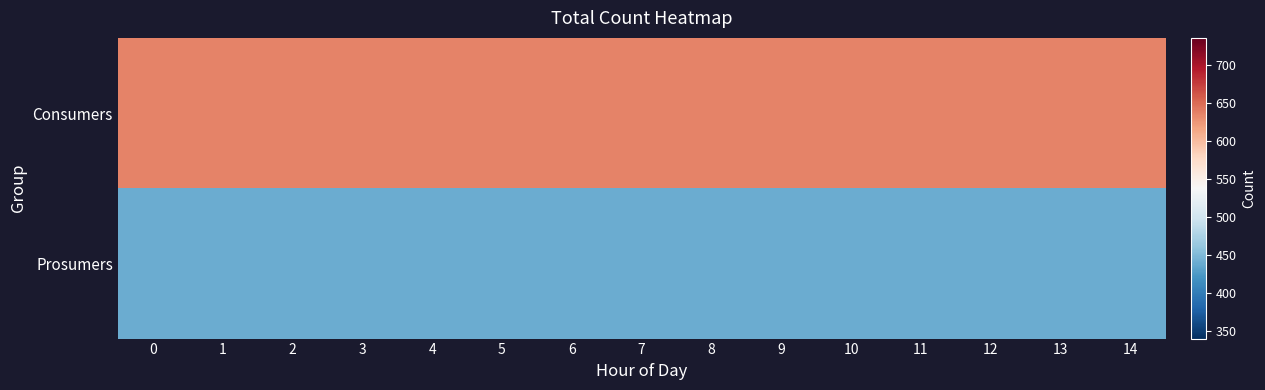

Rank the series at 1 from highest to lowest value.

Consumers, Prosumers